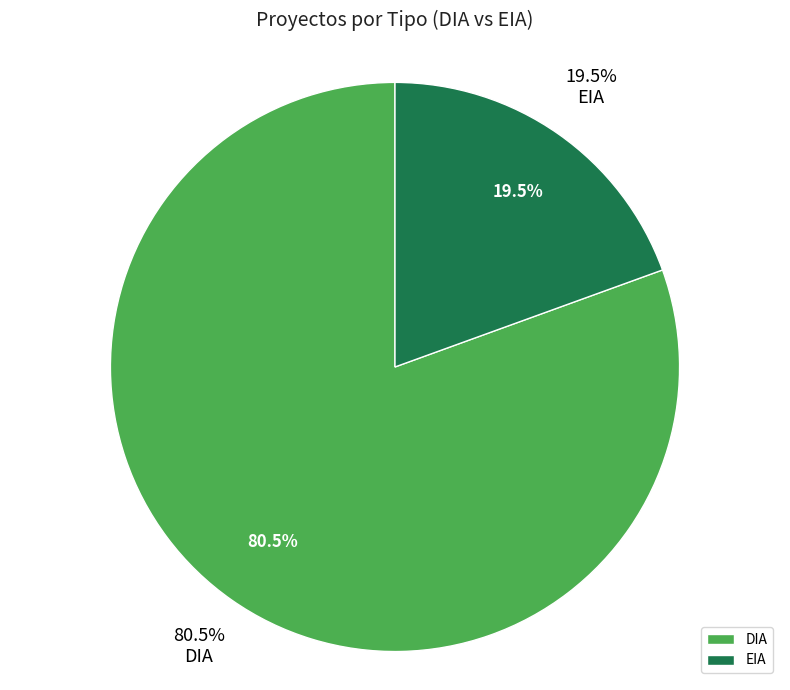

Rank the categories by value from highest to lowest.

DIA, EIA